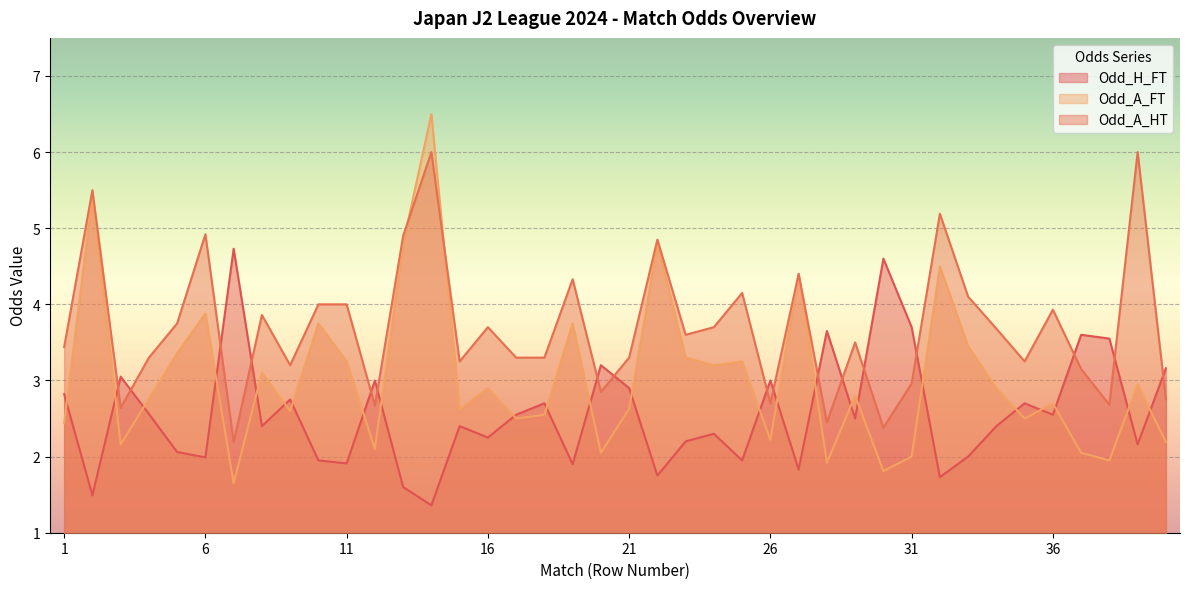

Rank the categories by Odd_H_FT value from lowest to highest.

14, 2, 13, 32, 22, 27, 19, 11, 10, 25, 6, 33, 5, 39, 23, 16, 24, 8, 15, 34, 29, 17, 36, 4, 18, 35, 9, 1, 21, 12, 26, 3, 40, 20, 38, 37, 28, 31, 30, 7